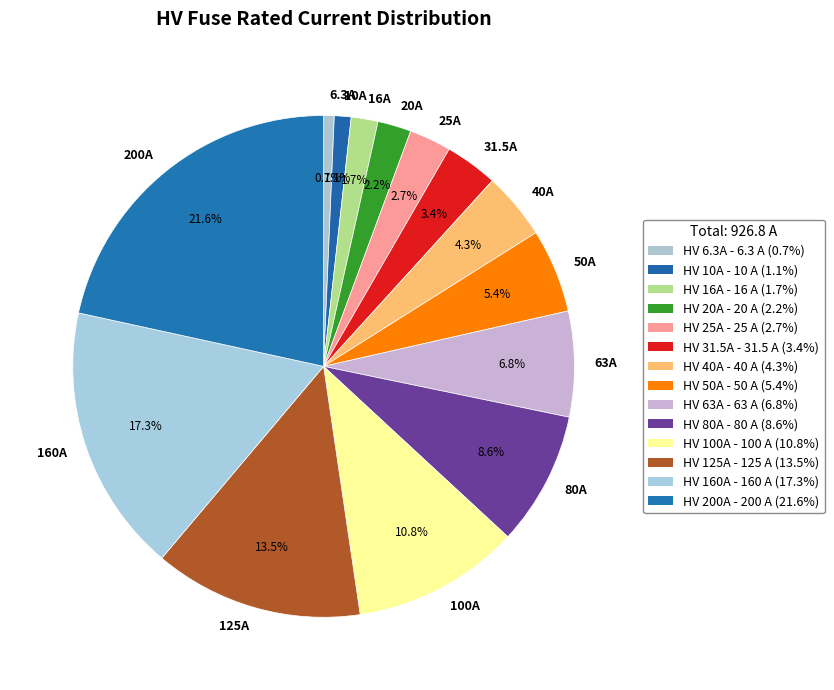

Count the number of slices in the pie.

14